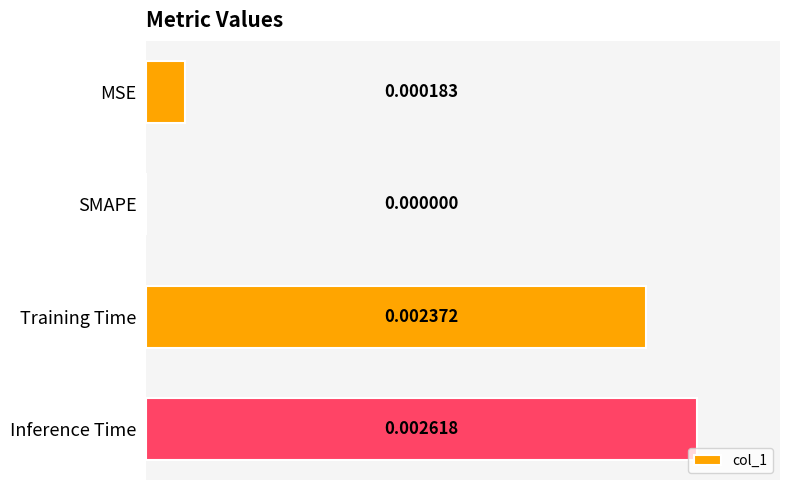

Which category has the highest value across all series?

Inference Time